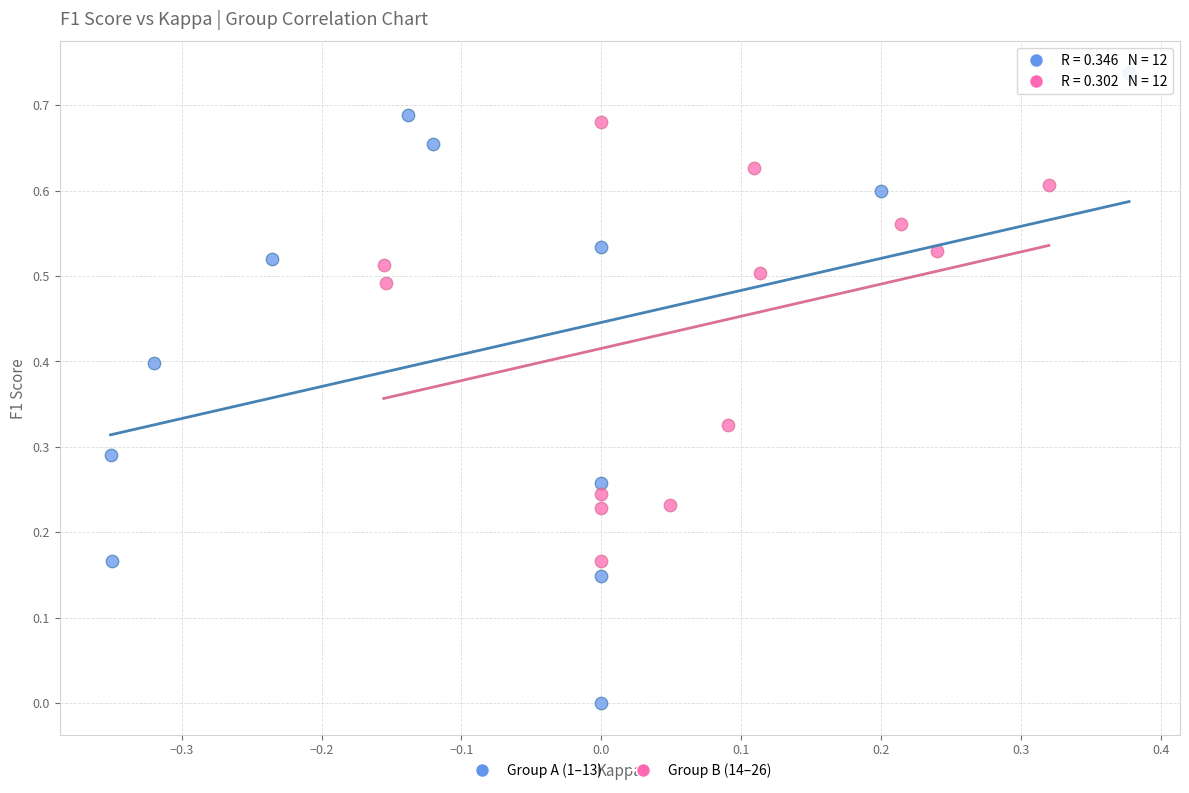

Which series has the widest spread of Y values?

Group A (1–13)